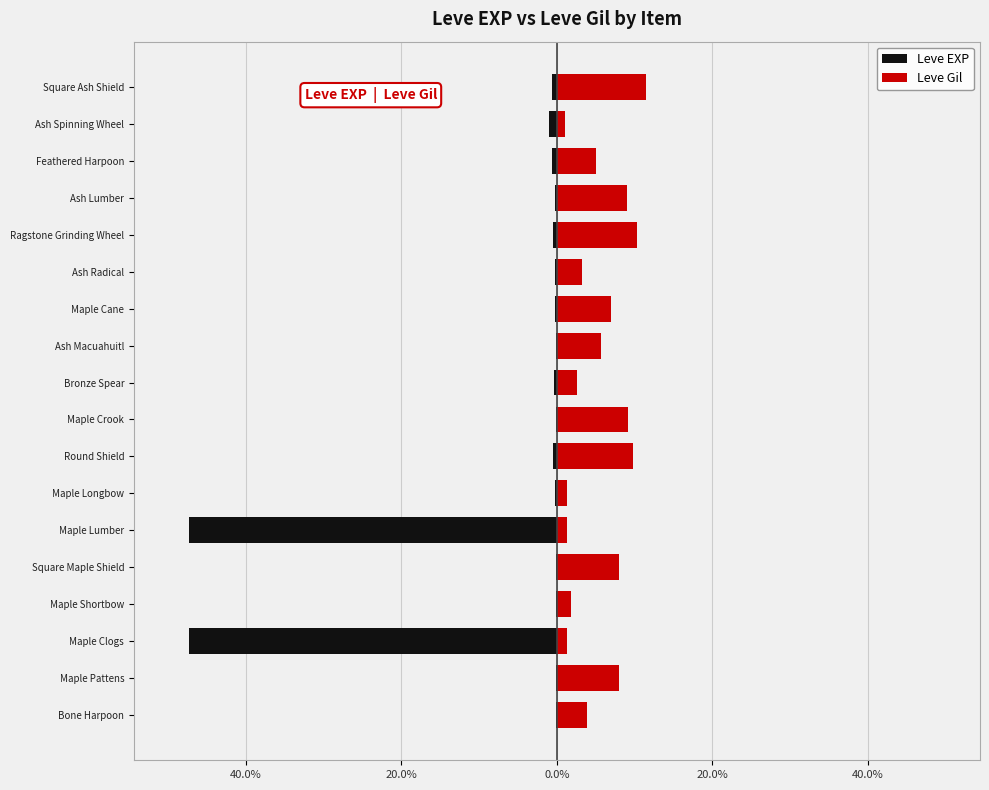

What is the value of the Leve Gil bar at the 4th from the left?

1.9